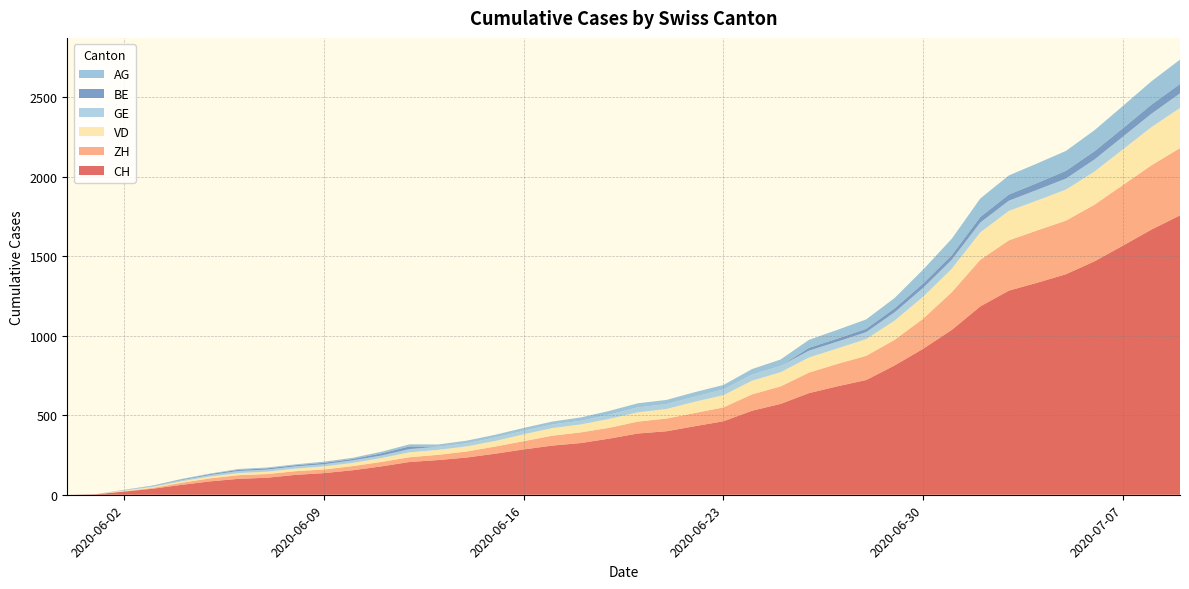

Reading left to right, transcribe all the data shown in this chart.

CH: 0	3	20	38	62	84	100	107	125	136	154	178	206	218	234	258	285	309	325	353	385	399	431	462	528	571	639	682	721	813	918	1036	1184	1283	1333	1386	1467	1566	1667	1756
ZH: 0	0	2	5	13	19	23	23	23	23	26	28	30	33	38	45	52	62	67	68	75	80	83	87	103	110	129	141	152	161	189	237	293	316	329	337	356	381	404	423
VD: 0	0	4	6	9	11	13	15	16	19	20	24	31	31	32	35	43	48	50	56	58	60	71	77	86	89	95	97	105	121	138	147	172	185	188	195	208	224	240	252
GE: 0	1	4	6	8	10	13	13	14	14	16	16	20	20	20	22	22	23	23	27	31	31	32	36	38	40	43	43	44	52	56	57	62	64	67	69	76	80	84	92
BE: 0	0	1	2	4	6	8	8	8	9	9	14	17	0	0	0	0	0	0	0	0	0	0	0	0	0	18	19	21	25	27	29	35	39	43	49	52	53	57	59
AG: 0	0	0	1	3	3	5	5	5	7	7	10	13	14	16	17	18	18	21	23	26	26	28	28	35	40	50	55	59	65	88	103	116	120	123	125	132	140	147	153